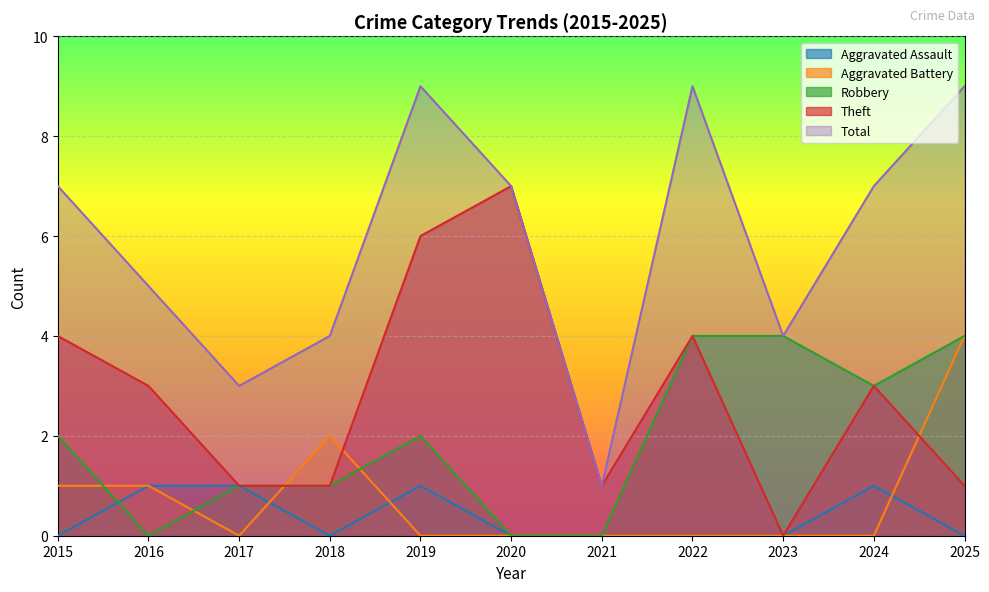

True or false: Aggravated Assault and Total intersect in this chart.

False